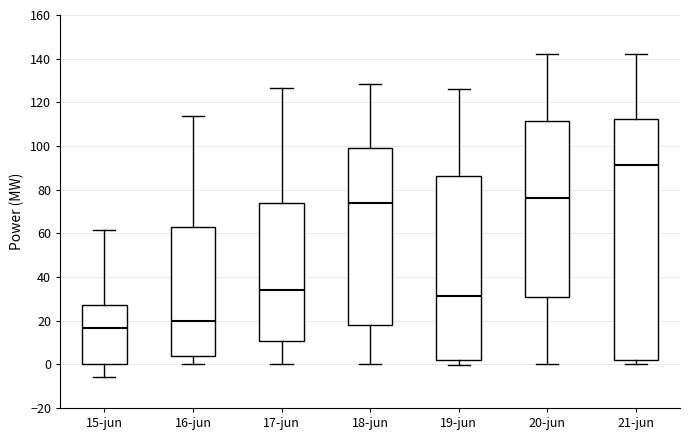

Reading left to right, transcribe this box plot: for each box, give where its median line is, the range the box spans, and where its two whiskers end, as read against the y-axis. The values are not printed on the chart, so give them approximately, as read against the axis.

15-jun: median 16, box 0 to 28, whiskers -6 to 62
16-jun: median 20, box 4 to 62, whiskers 0 to 114
17-jun: median 34, box 10 to 74, whiskers 0 to 126
18-jun: median 74, box 18 to 100, whiskers 0 to 128
19-jun: median 32, box 2 to 86, whiskers 0 to 126
20-jun: median 76, box 30 to 112, whiskers 0 to 142
21-jun: median 92, box 2 to 112, whiskers 0 to 142